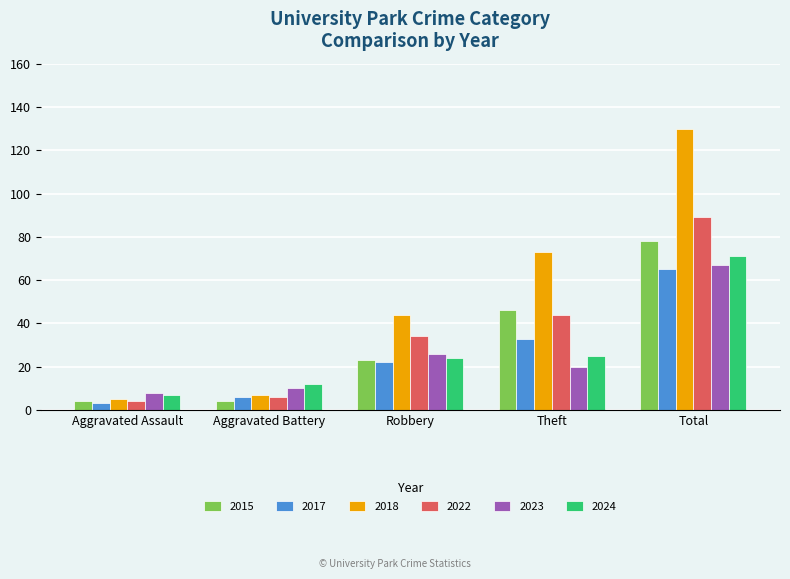

Where is 2015 nearest to the value 41?

Theft